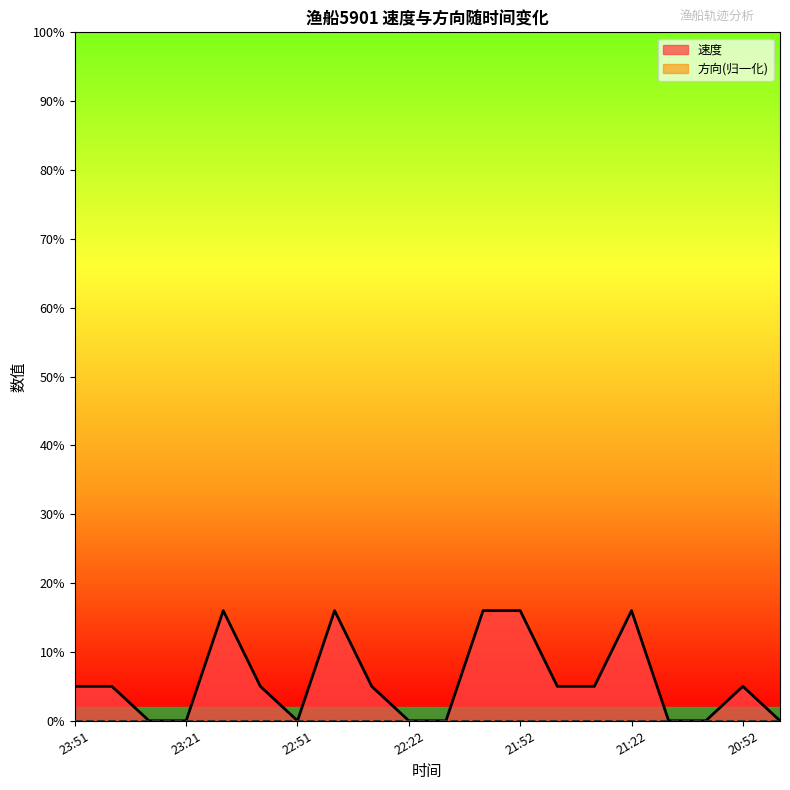

Does the chart have visible grid lines?

No